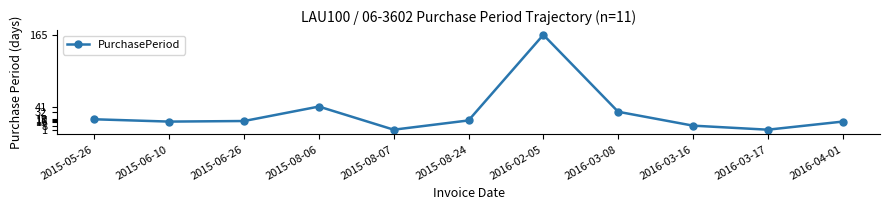

What is the difference between the maximum and minimum values?

164